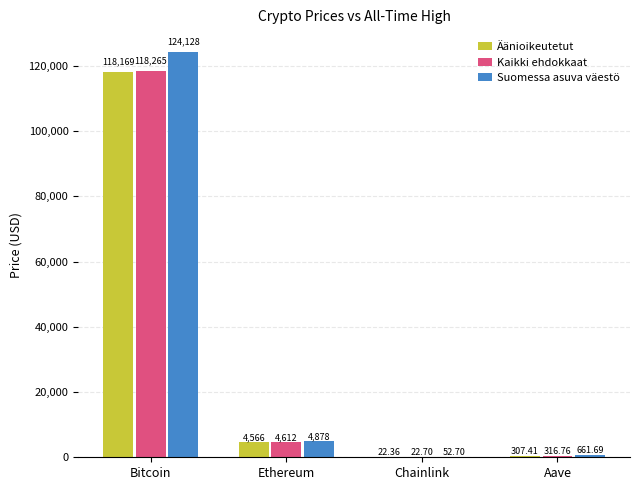

Which series changed the most between Chainlink and Aave?

Suomessa asuva väestö